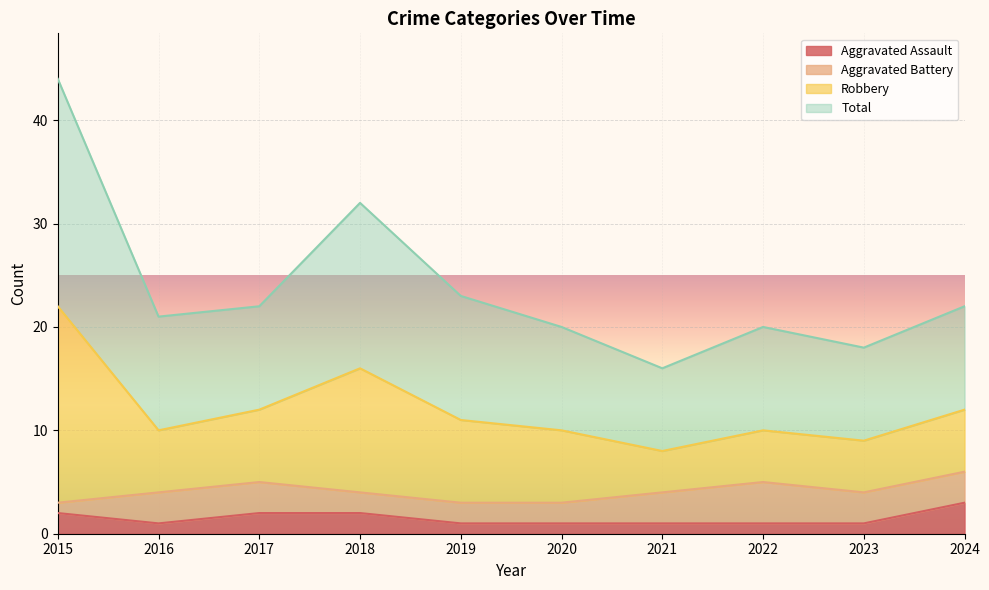

What is the greatest value displayed?

44